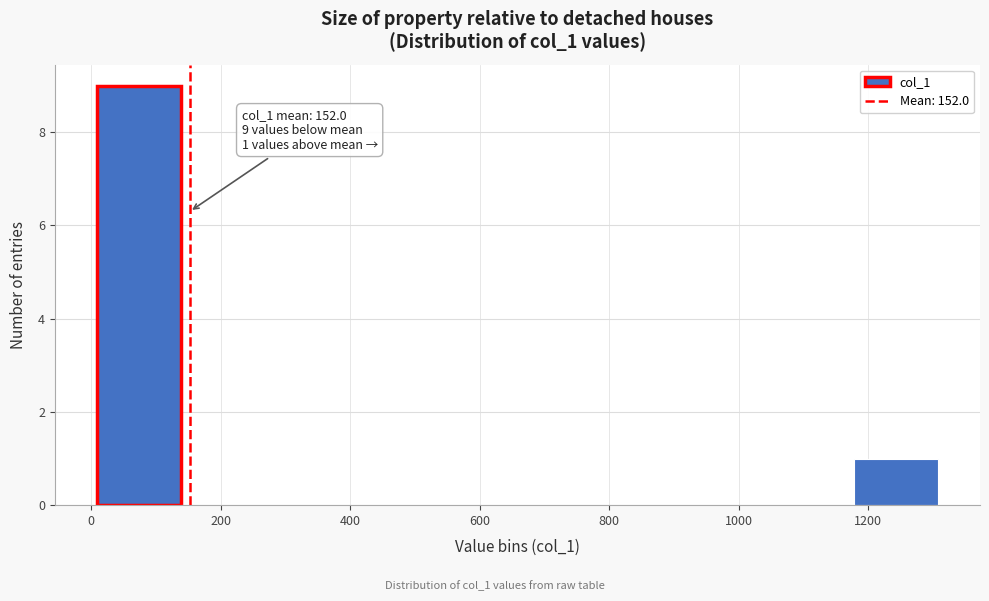

Over which range of the x-axis is the bar tallest?

0 to 140